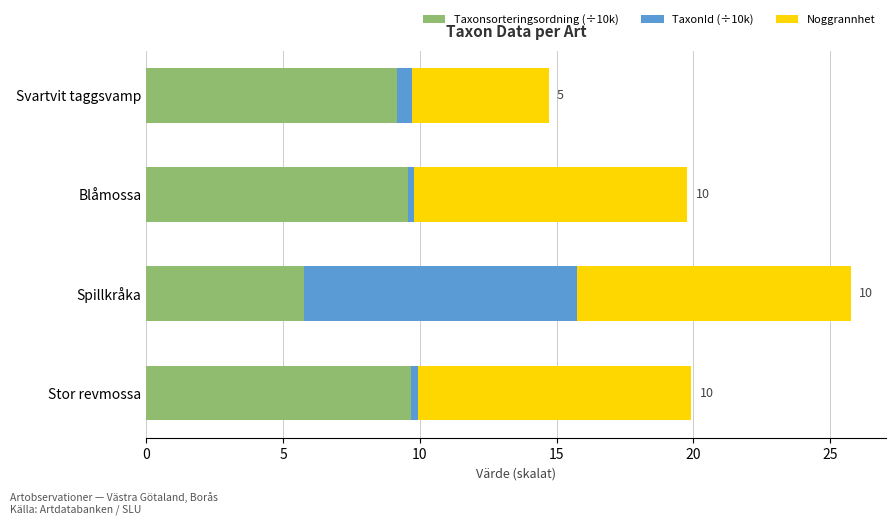

The Taxonsorteringsordning (÷10k) series shows 2.2 at Blåmossa. True or false?

False